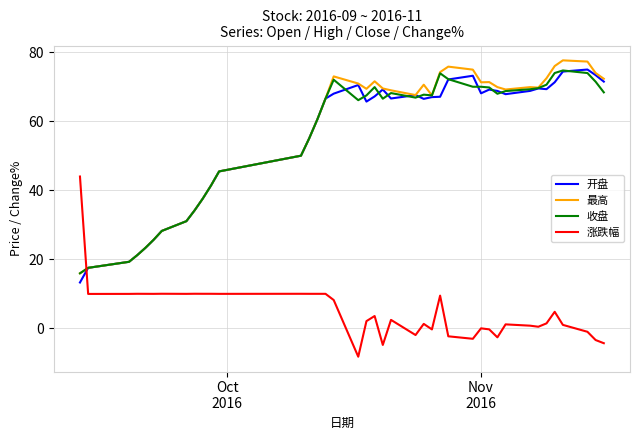

Which series ends up on top after the final intersection of 最高 and 涨跌幅?

最高